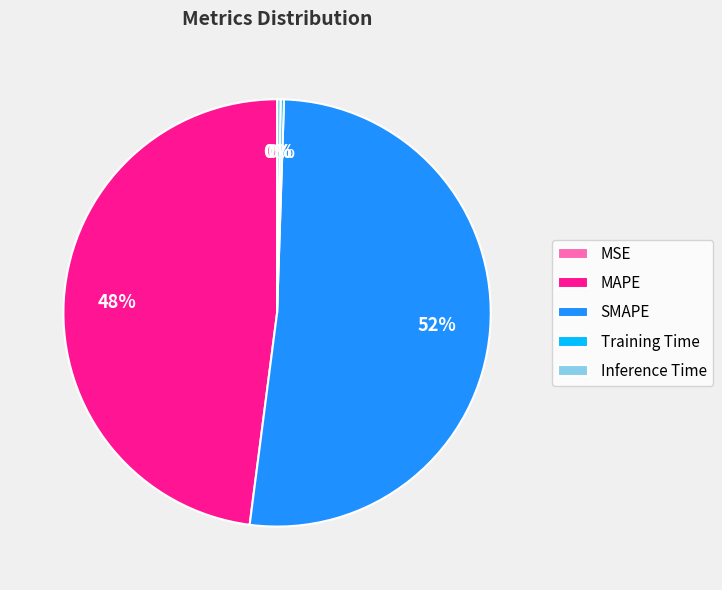

What is the majority slice?

SMAPE